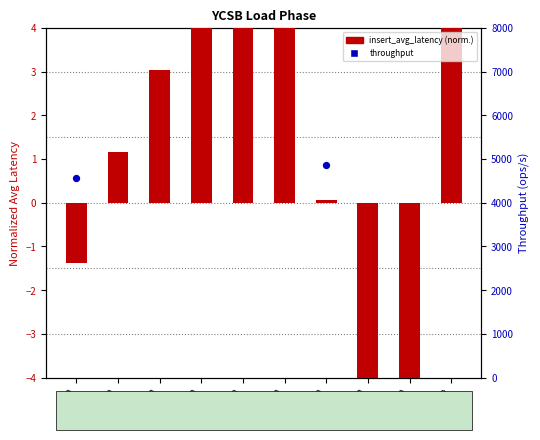

What is the total value across all series at 60?

5887.9